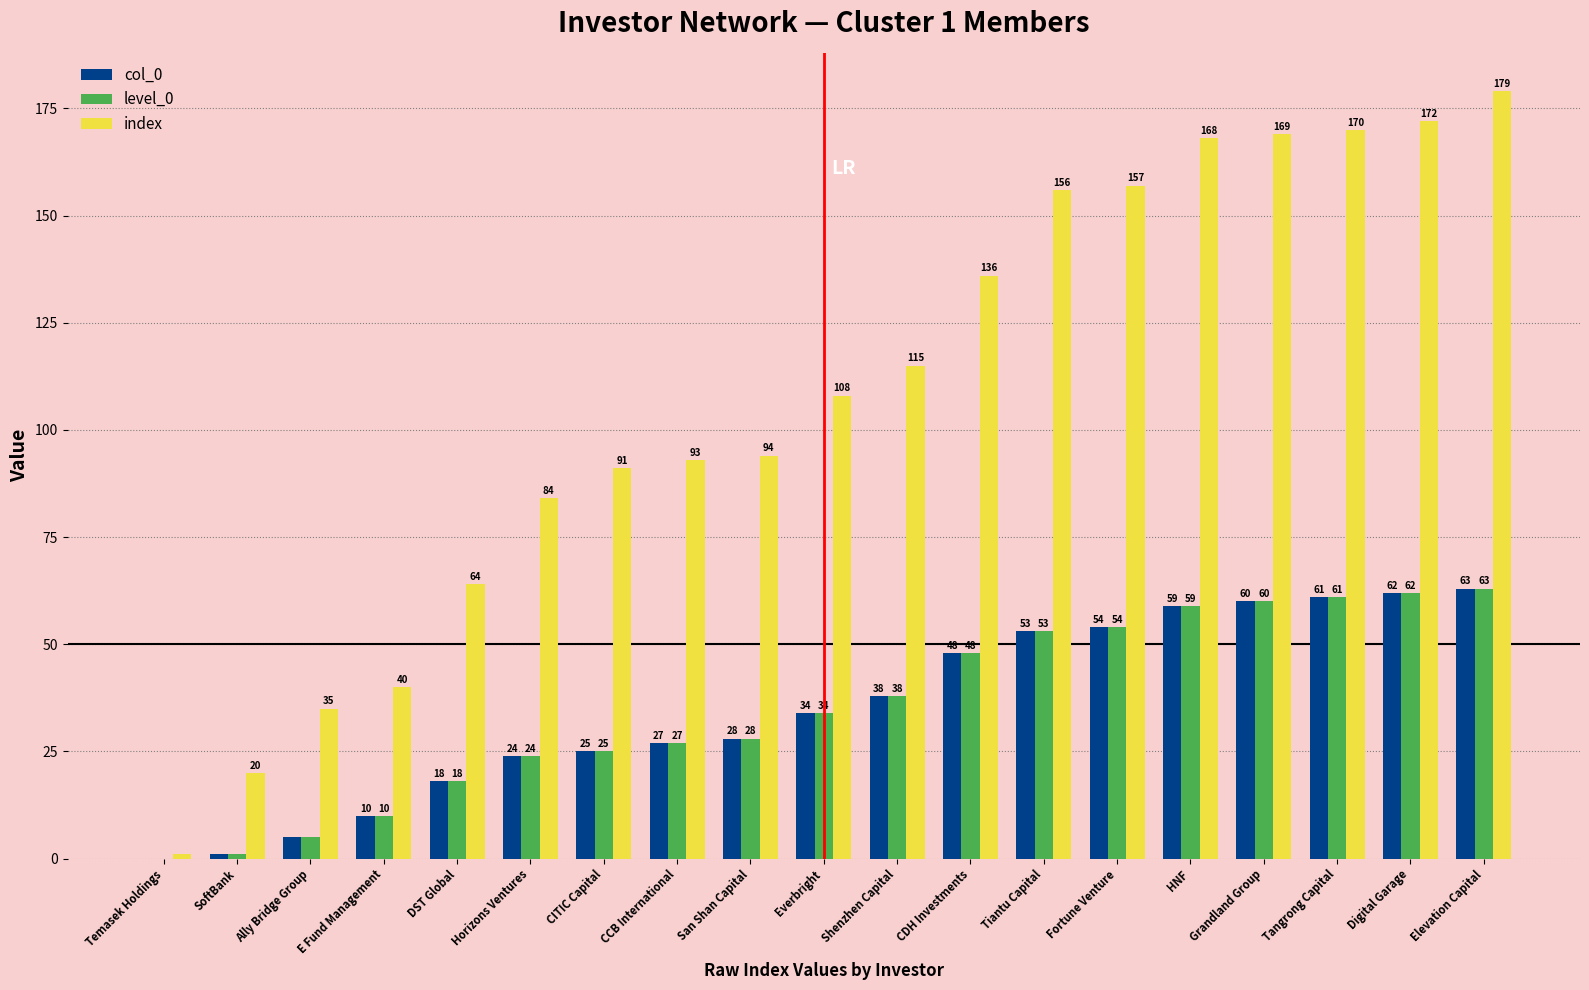

What is the sum of all level_0 values?

670